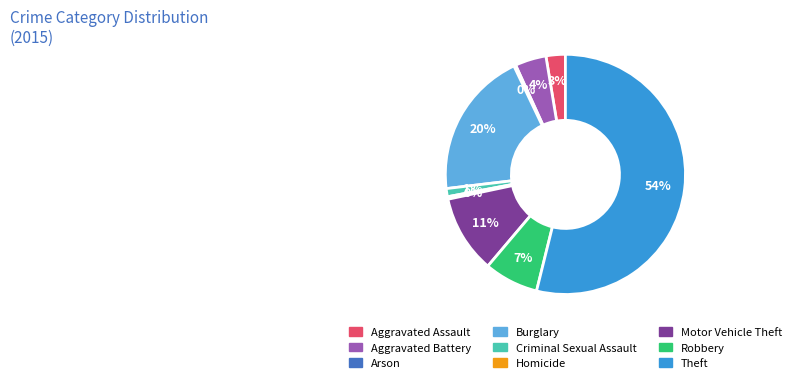

What is the ratio of the value at Aggravated Battery to the value at Robbery?

0.6